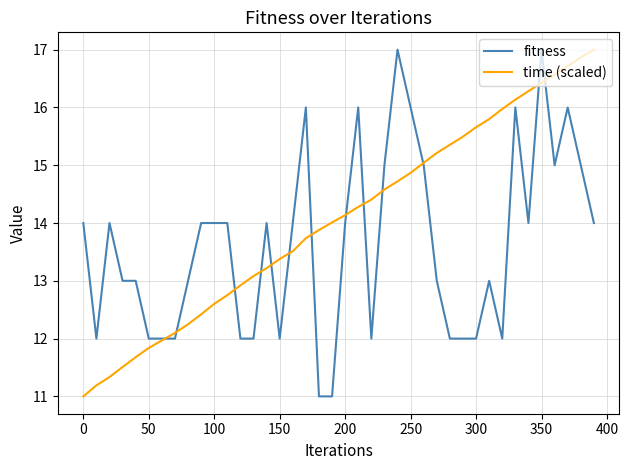

What are all the series names shown in the legend?

fitness, time (scaled)